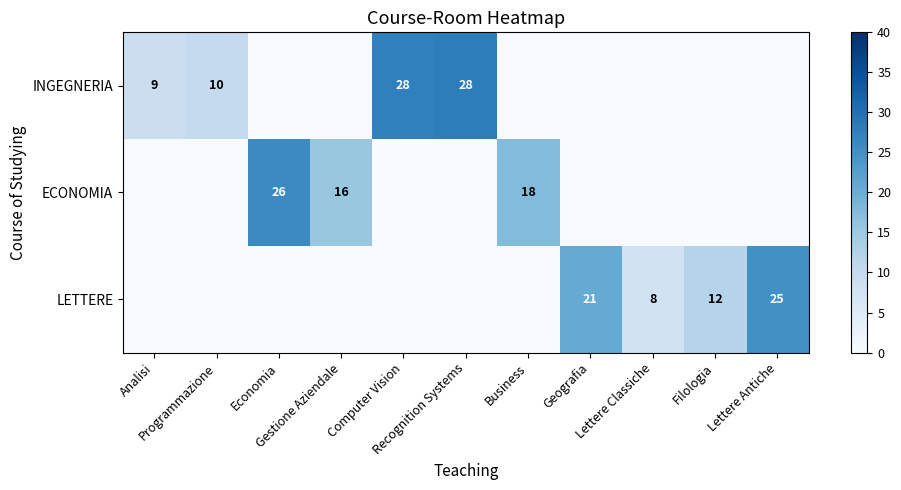

What is the greatest value displayed?

28.0